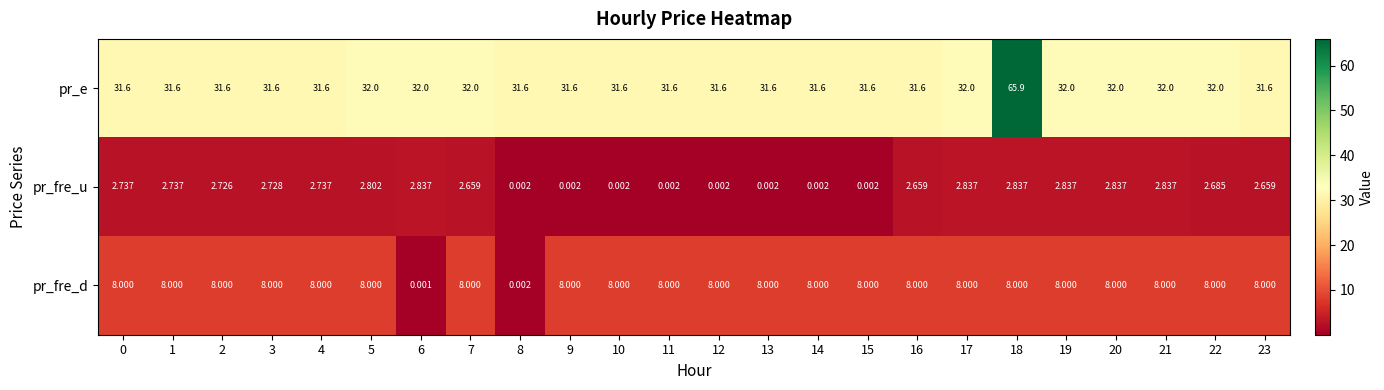

Which series has the largest total across all categories?

pr_e